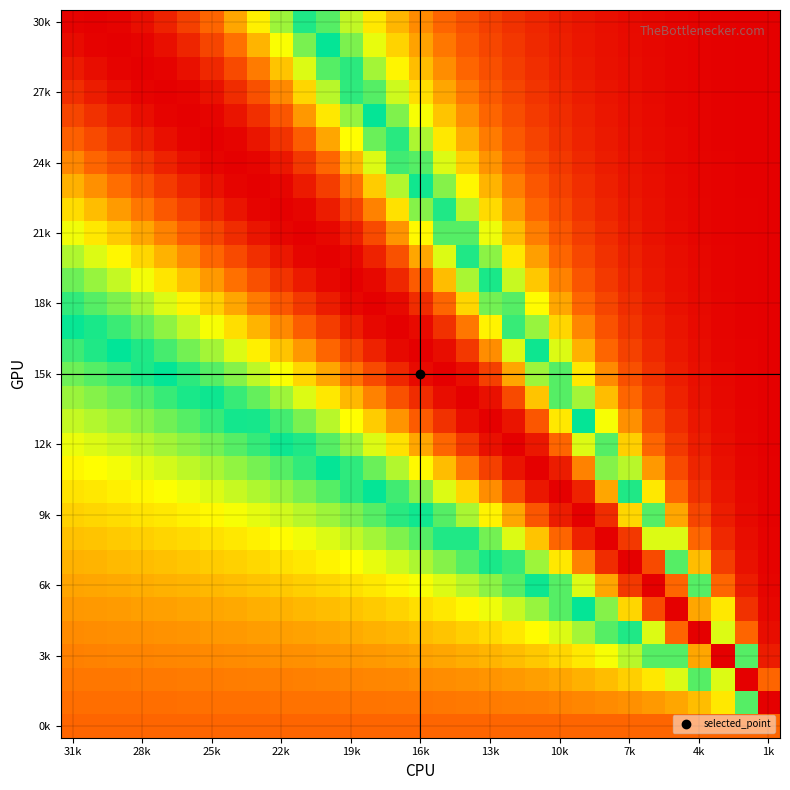

How many distinct data groups are displayed?

31